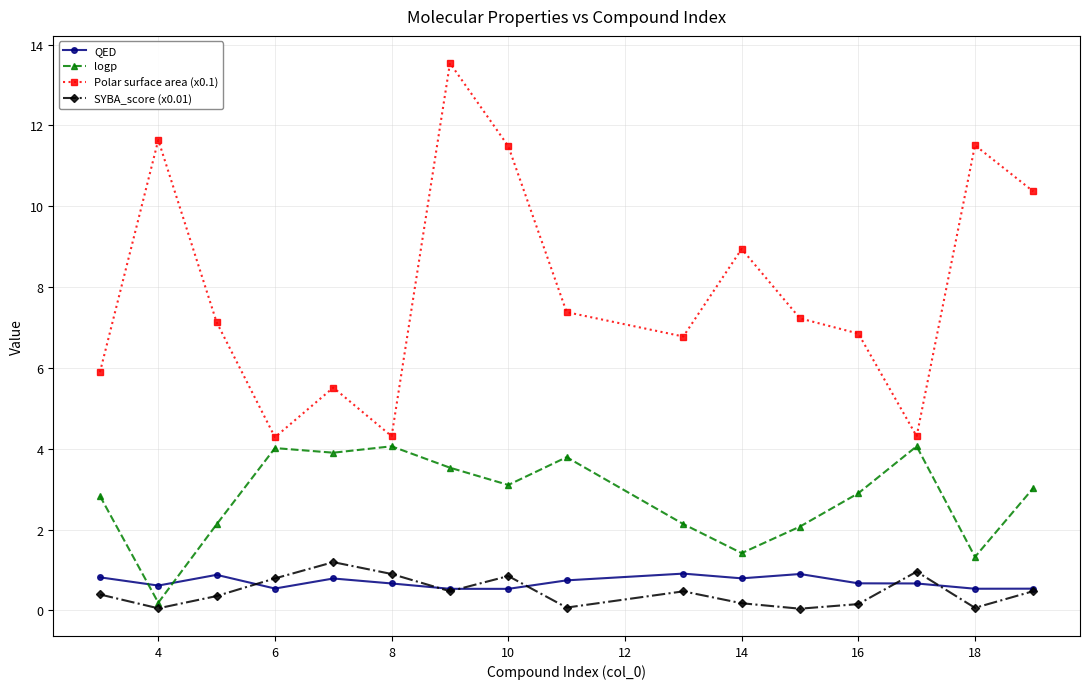

Which series has the widest spread of values?

Polar surface area (x0.1)